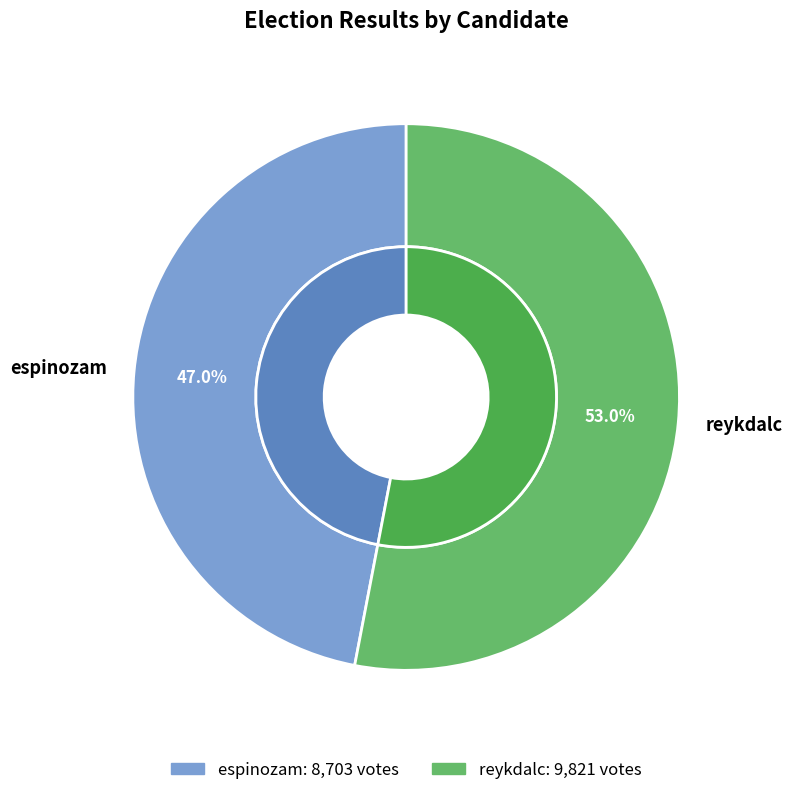

What is the smallest slice in the pie chart?

espinozam